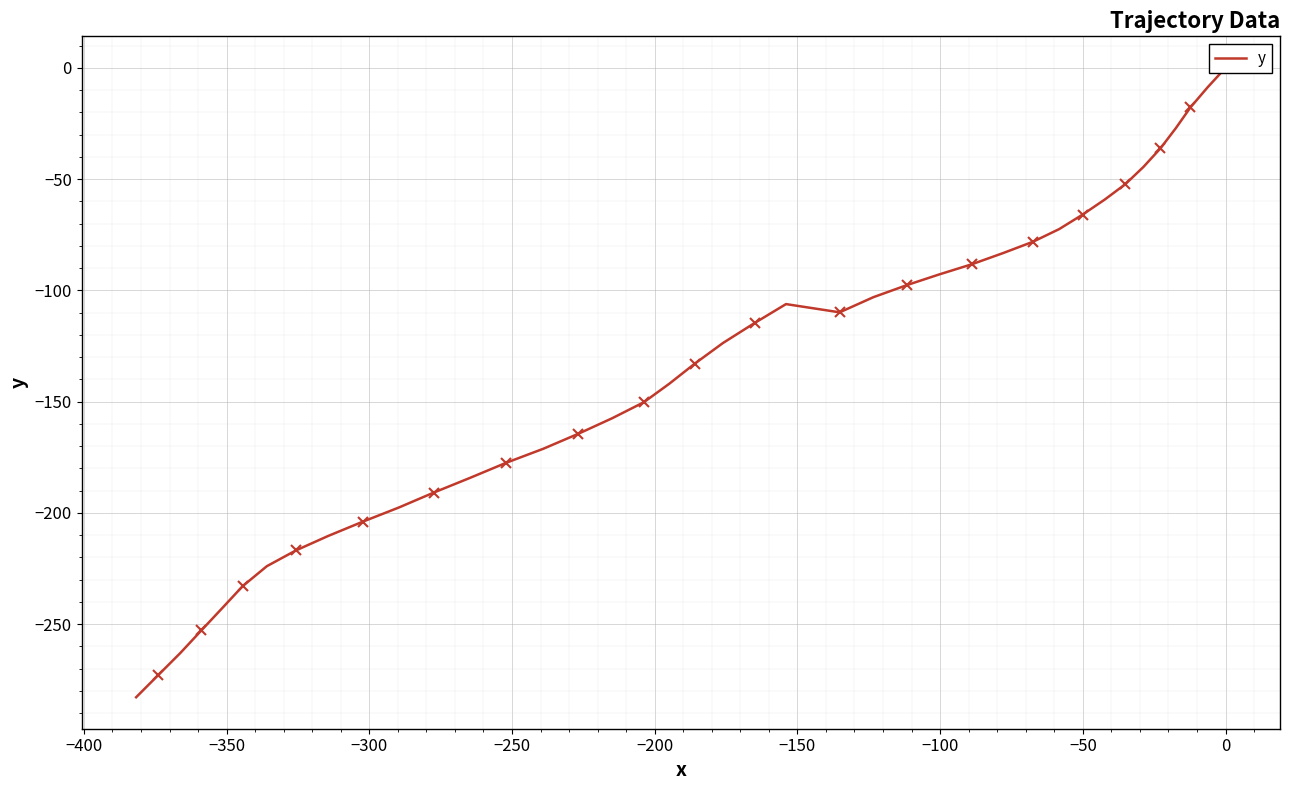

What is the average value?

-136.3